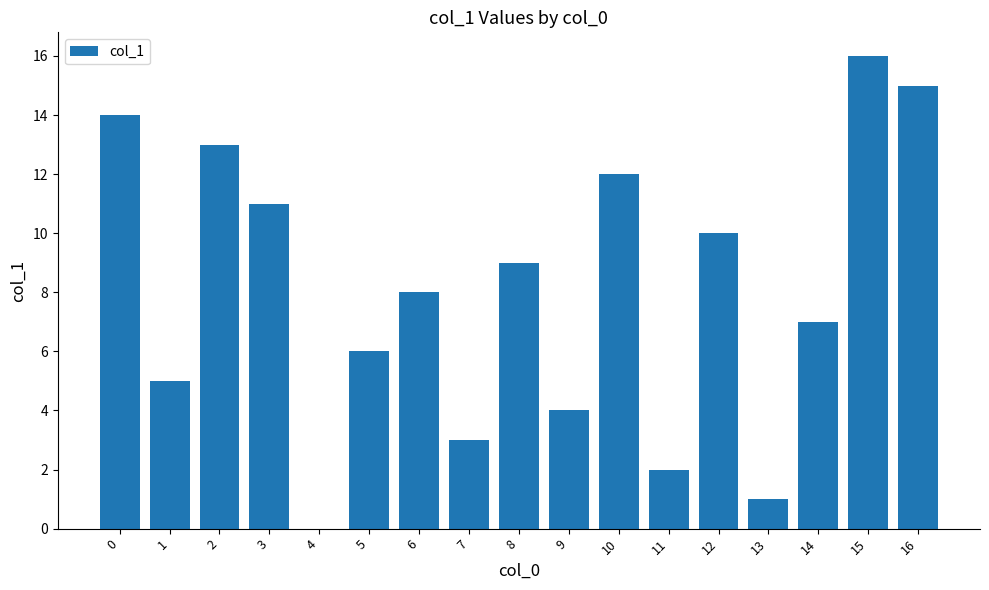

Count the number of categories in the chart.

17